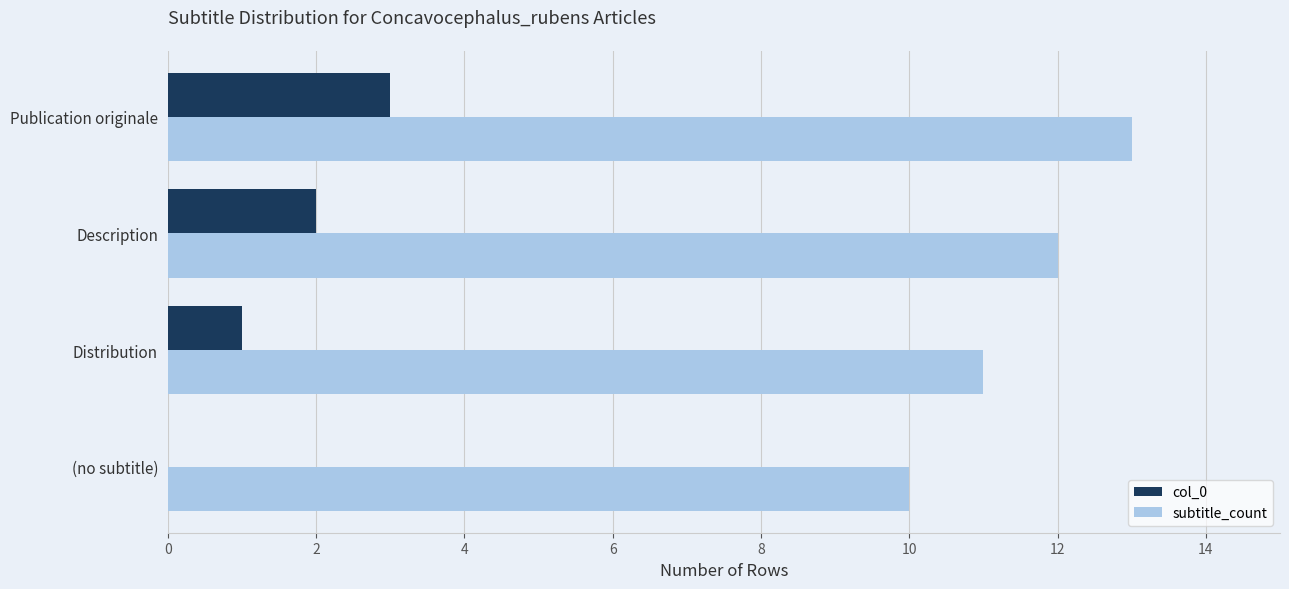

The subtitle_count series shows 11 at Distribution. True or false?

True